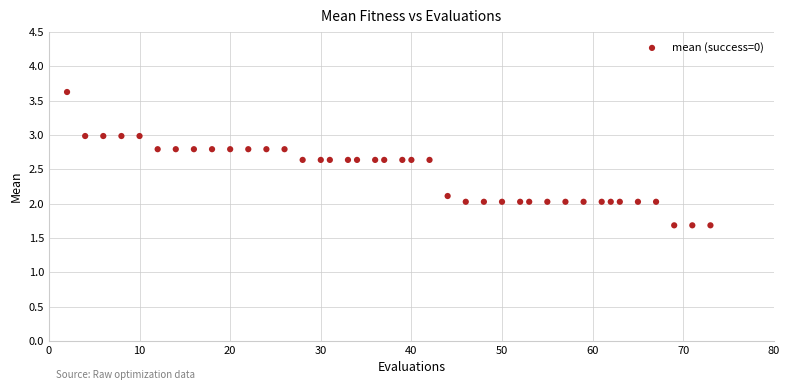

What is the range of X values (max minus min)?

71.0